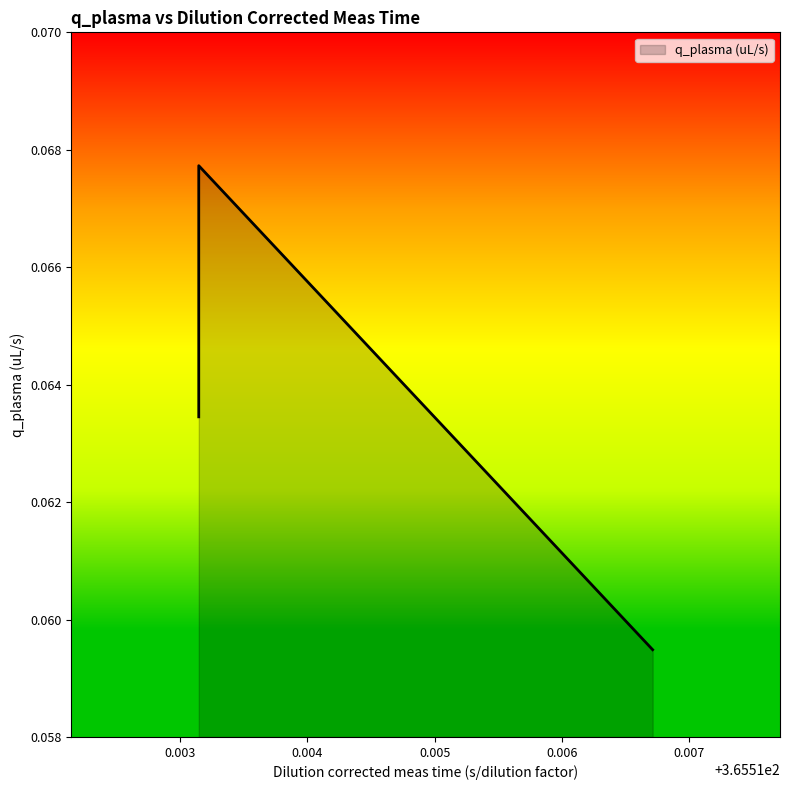

Where is the first local minimum?

365.513148